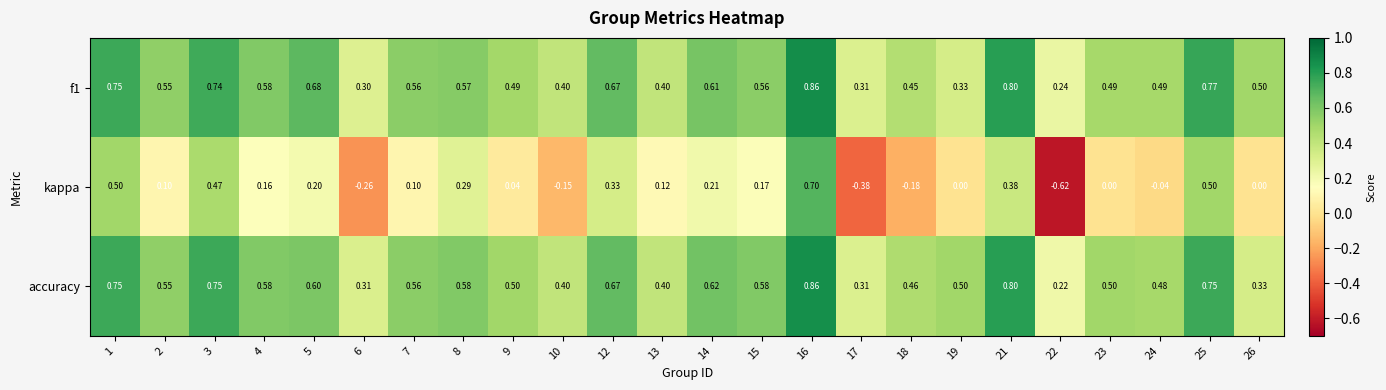

Is the value of f1 at 1 greater than the value of accuracy at 4?

Yes